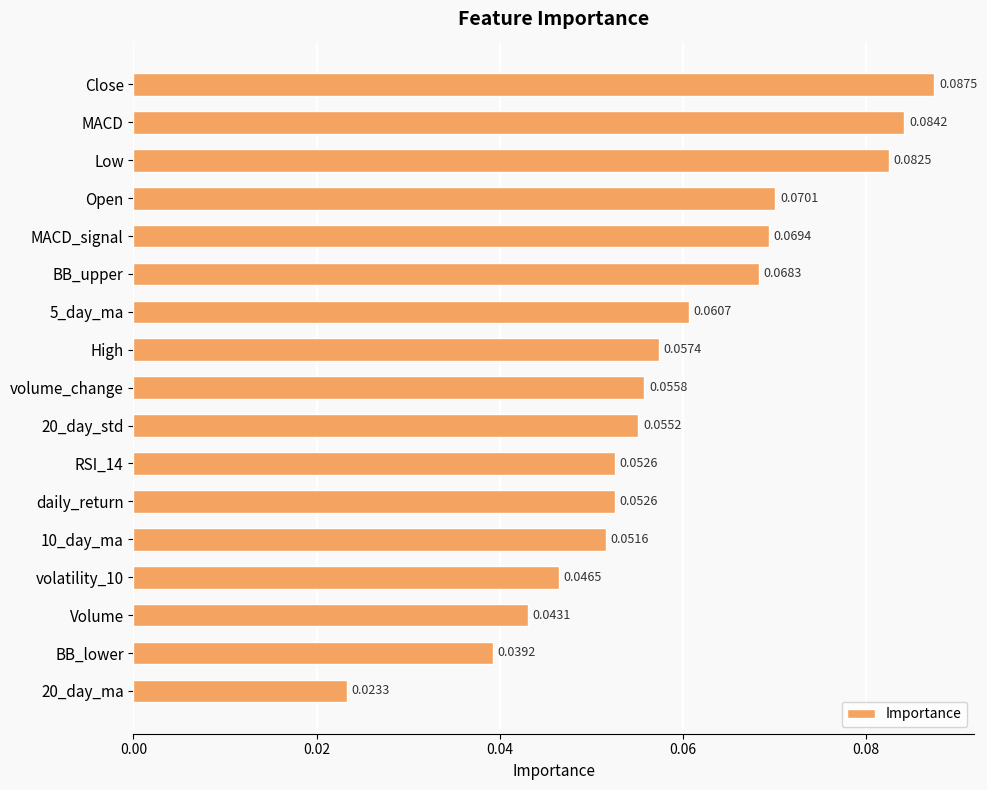

Which category has the highest value across all series?

Close